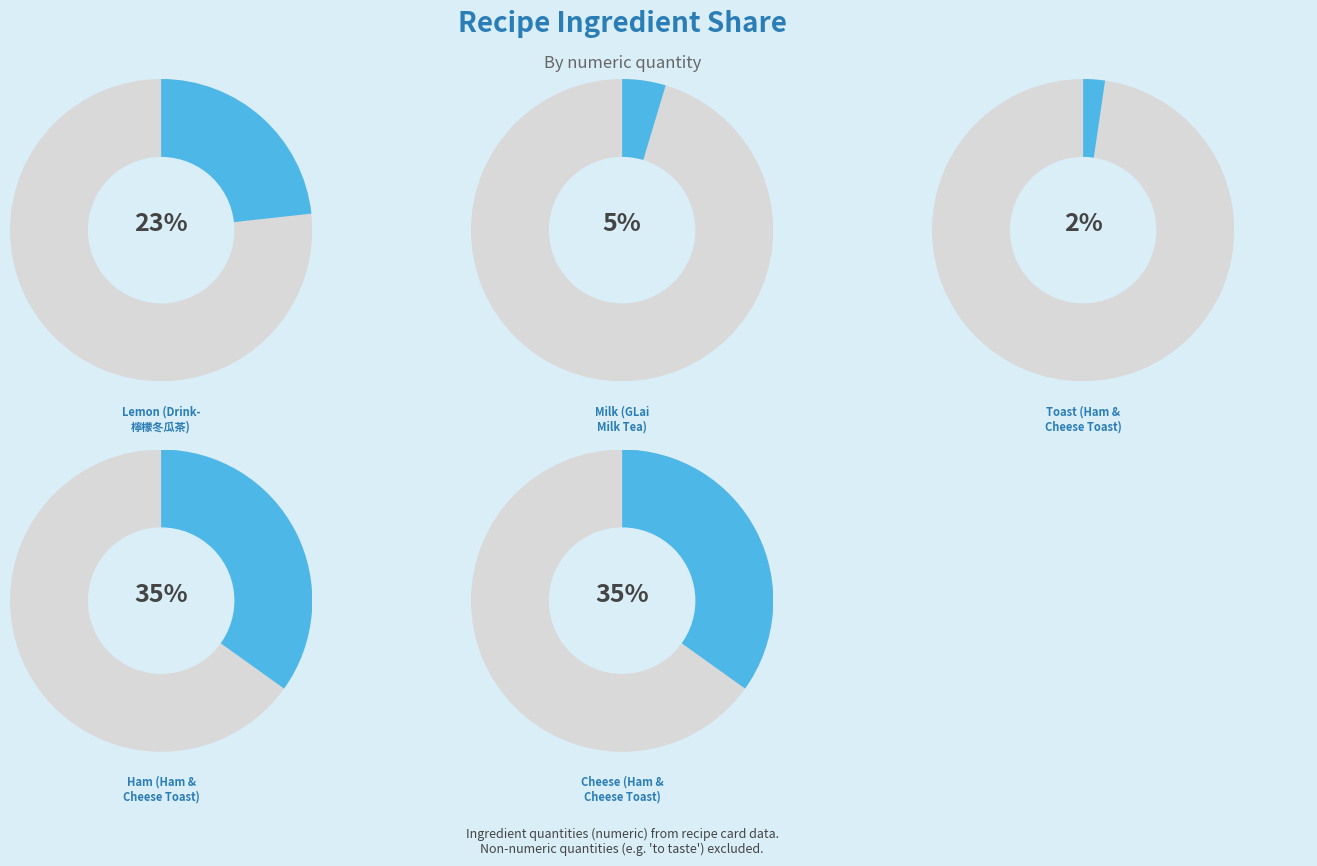

Rank the categories by value from highest to lowest.

Ham and cheese toast (Ham), Ham and cheese toast (Cheese), Drink- 檸檬冬瓜茶, Drink - GLai Milk Tea, Ham and cheese toast (TOAST)